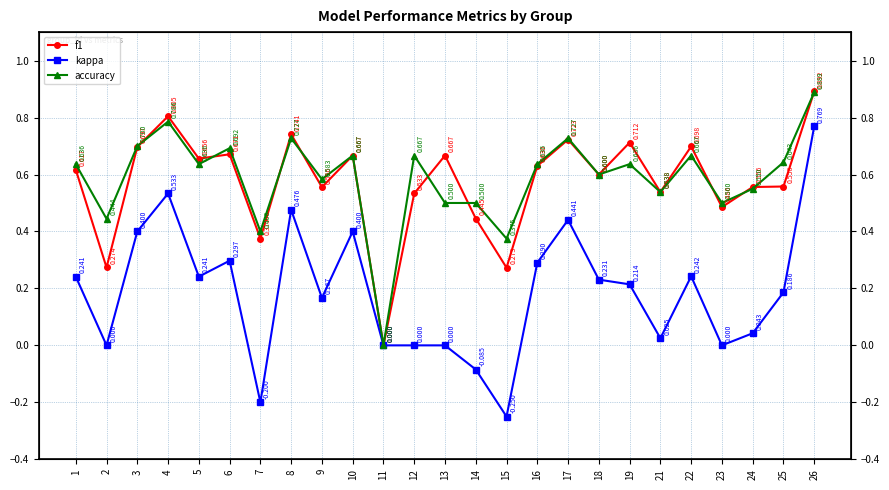

How many positive values does the accuracy series have?

24